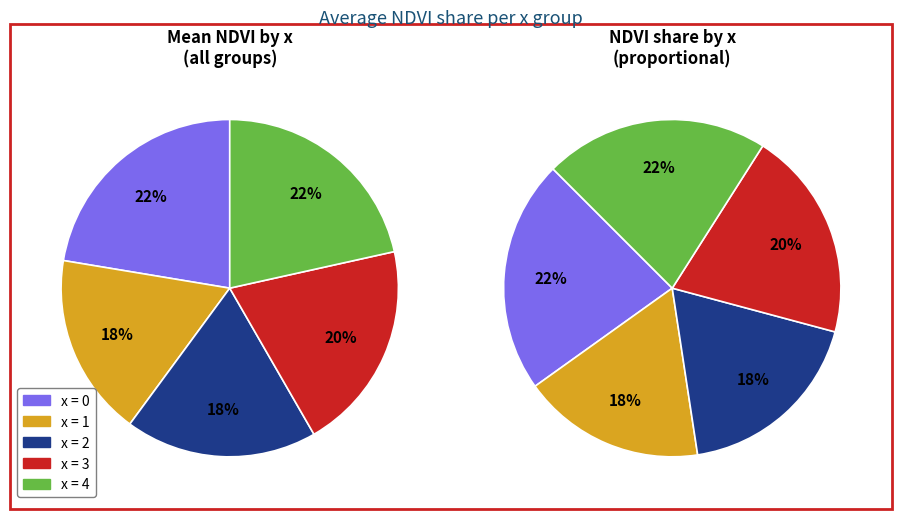

Does 2 represent more than half of the total?

No